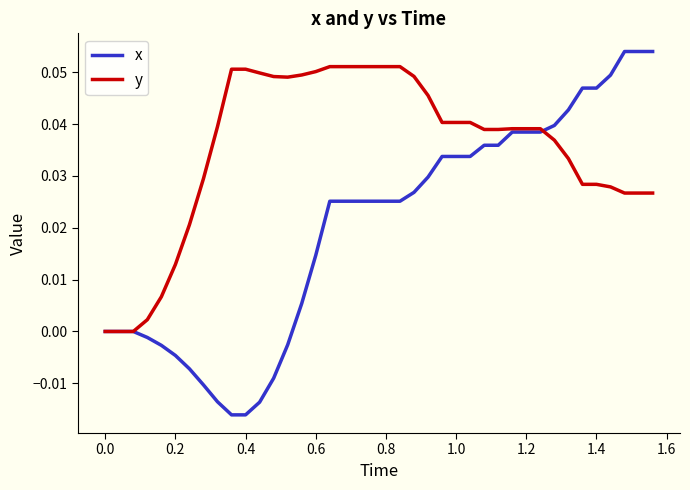

What are all the series names shown in the legend?

x, y